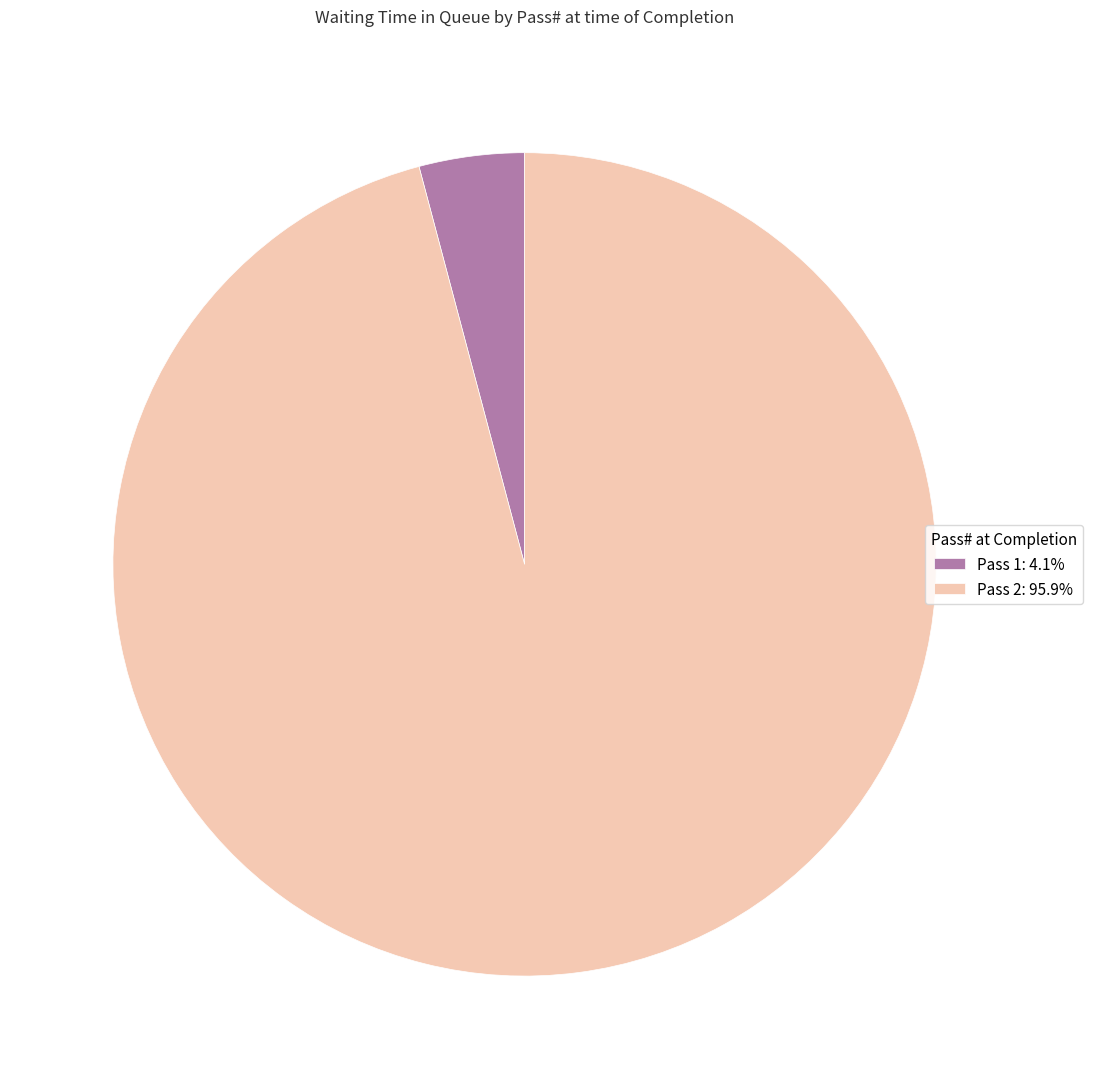

Do Pass 2: 95.9% and Pass 1: 4.1% together represent more than half of the pie?

Yes